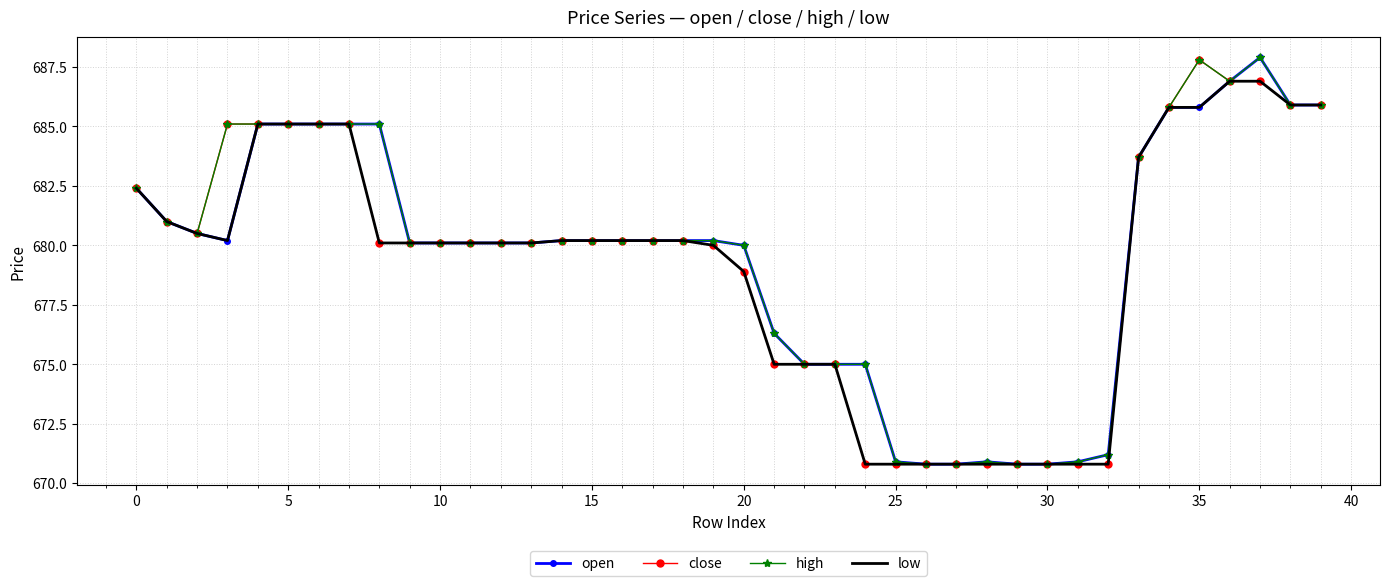

What is the greatest value displayed?

687.9